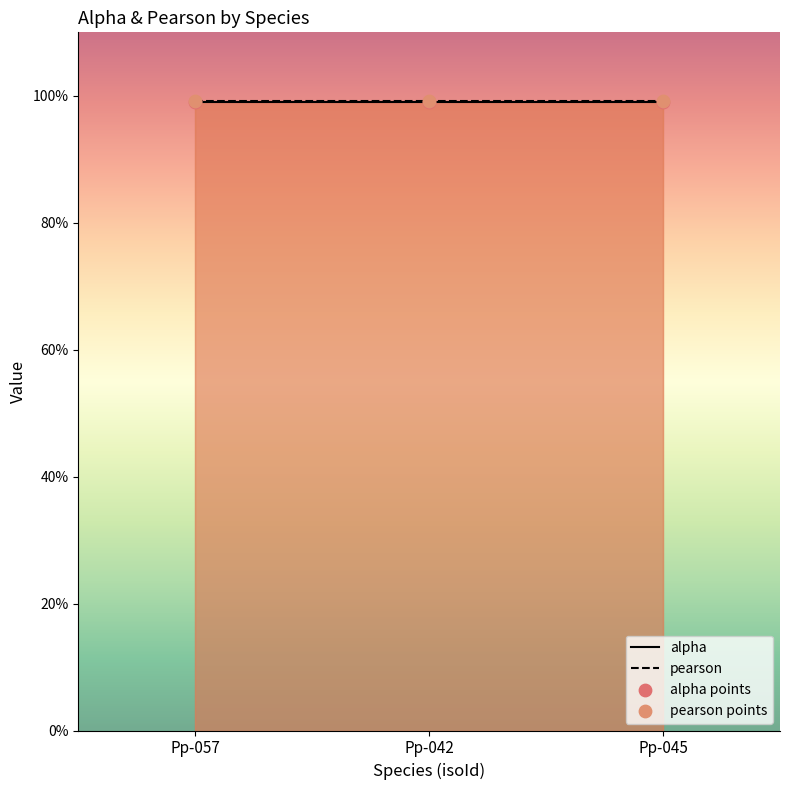

Which series reaches the maximum Y coordinate?

pearson